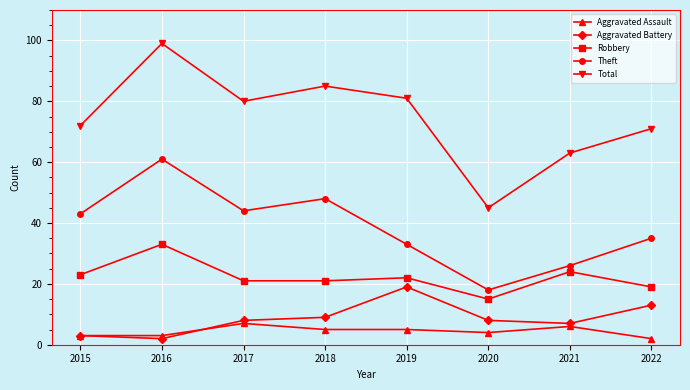

What are all the series names shown in the legend?

Aggravated Assault, Aggravated Battery, Robbery, Theft, Total